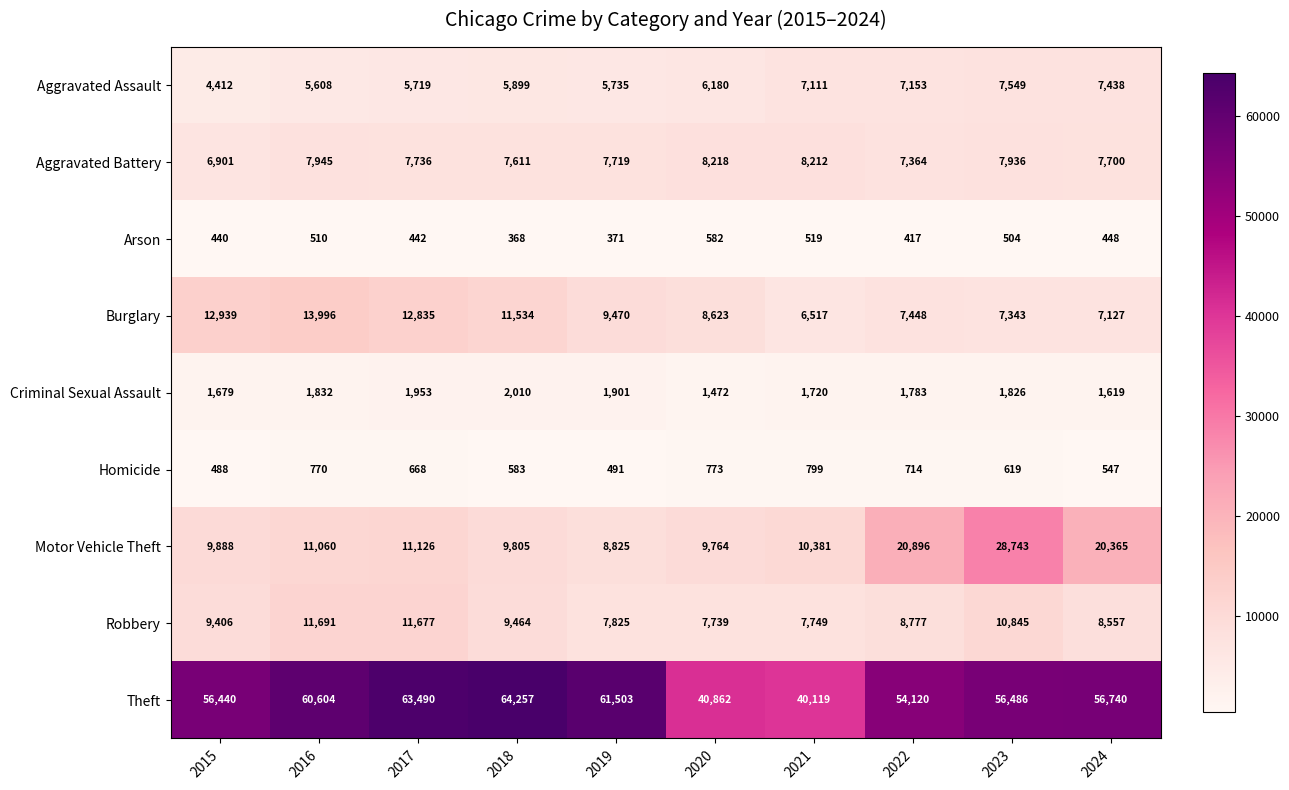

The value of Burglary at 2015 is 12939. True or false?

True